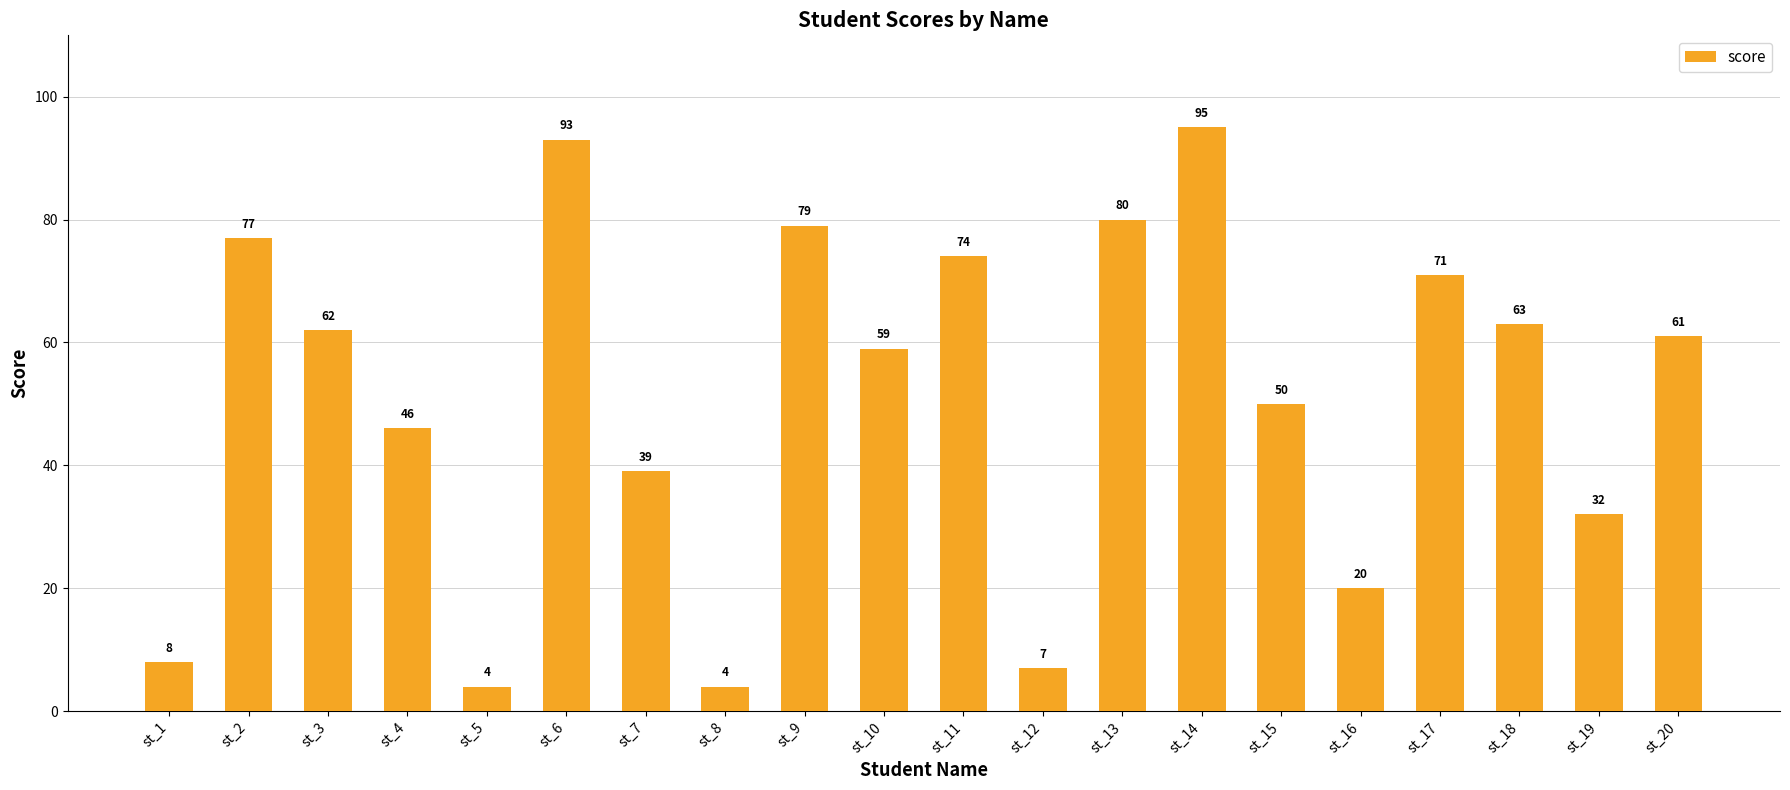

What is the value of the 11th bar from the left?

74